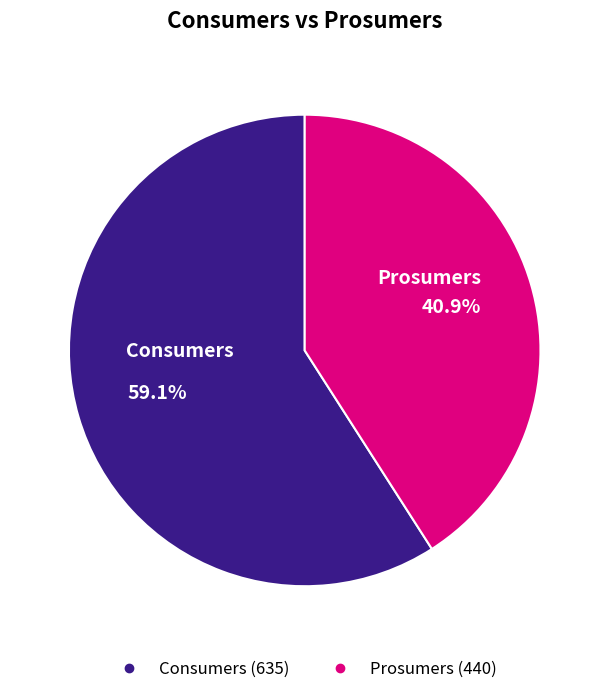

What is the largest slice in the pie chart?

Consumers